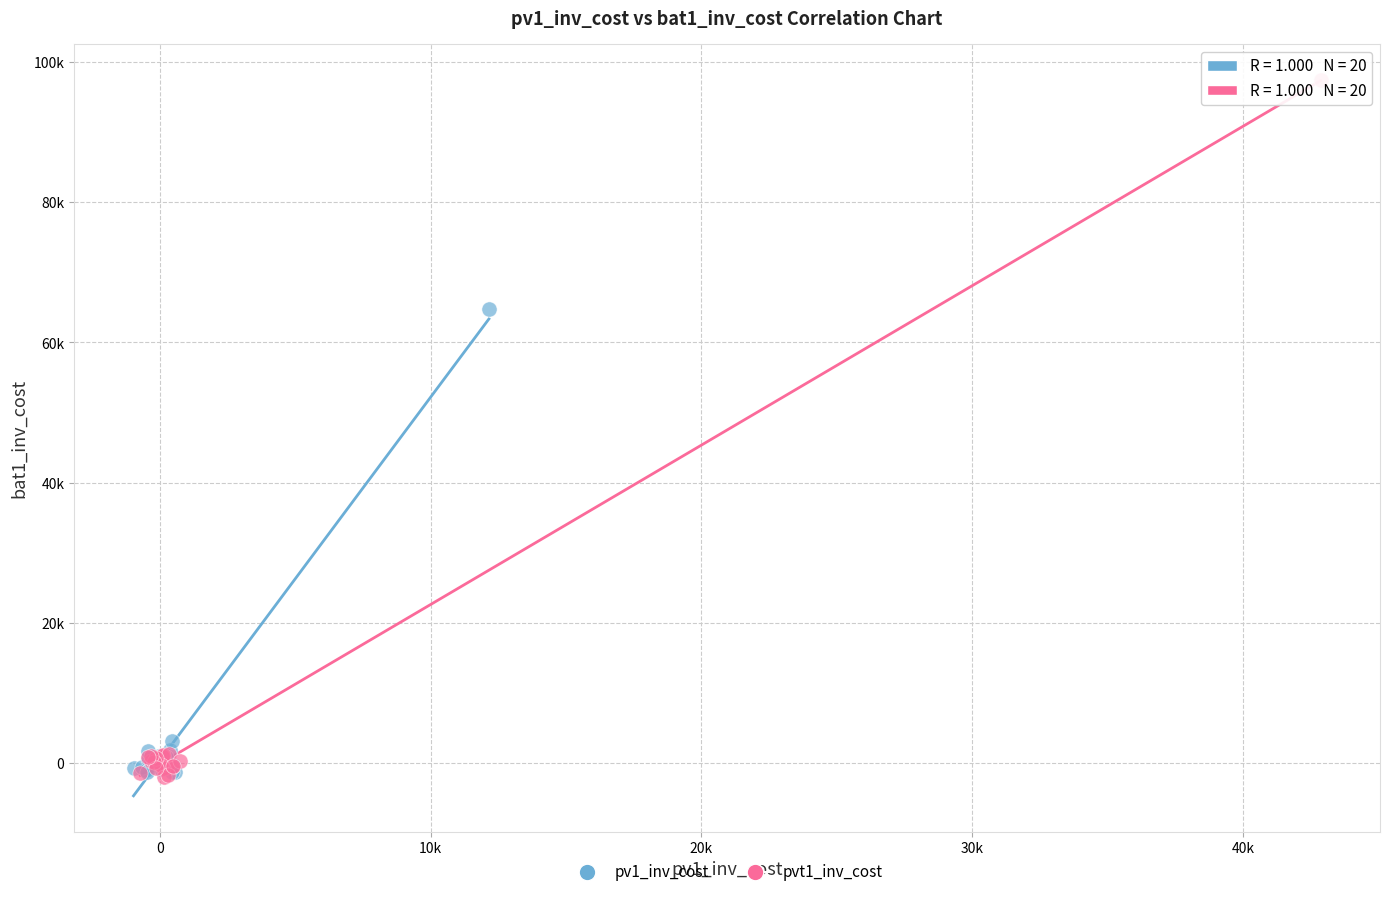

What are all the series names shown in the legend?

pv1_inv_cost, pvt1_inv_cost